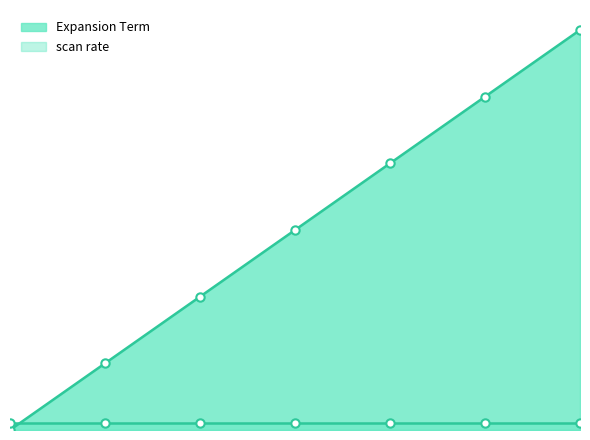

Read the value at 0.1_4.

4